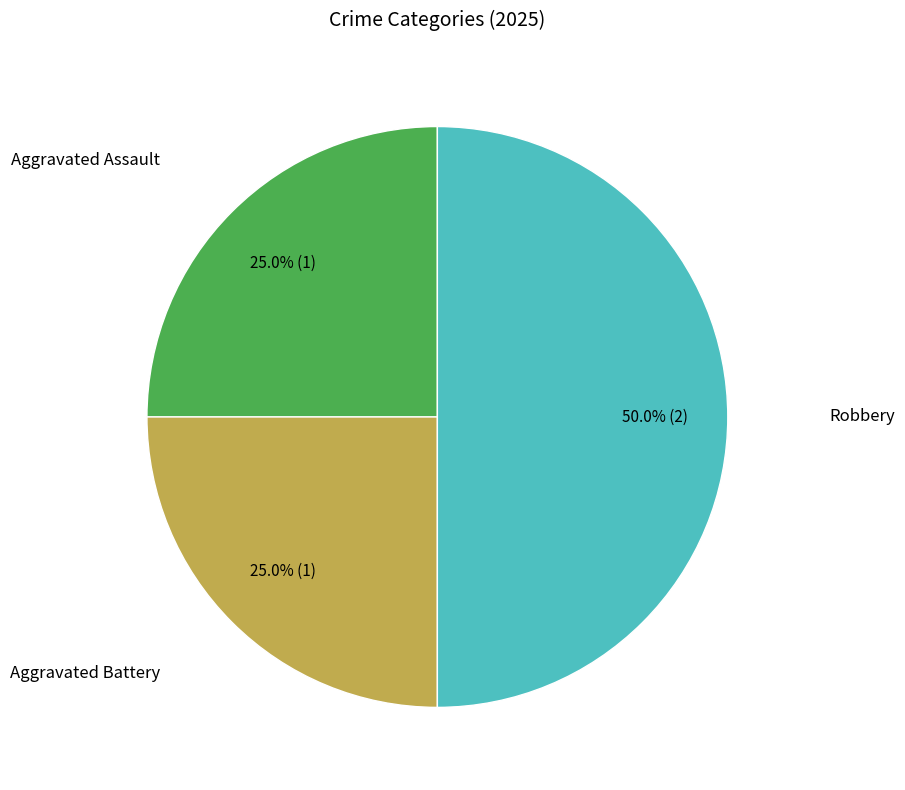

To the nearest percent, what is the difference between the largest and smallest slice percentages?

25%